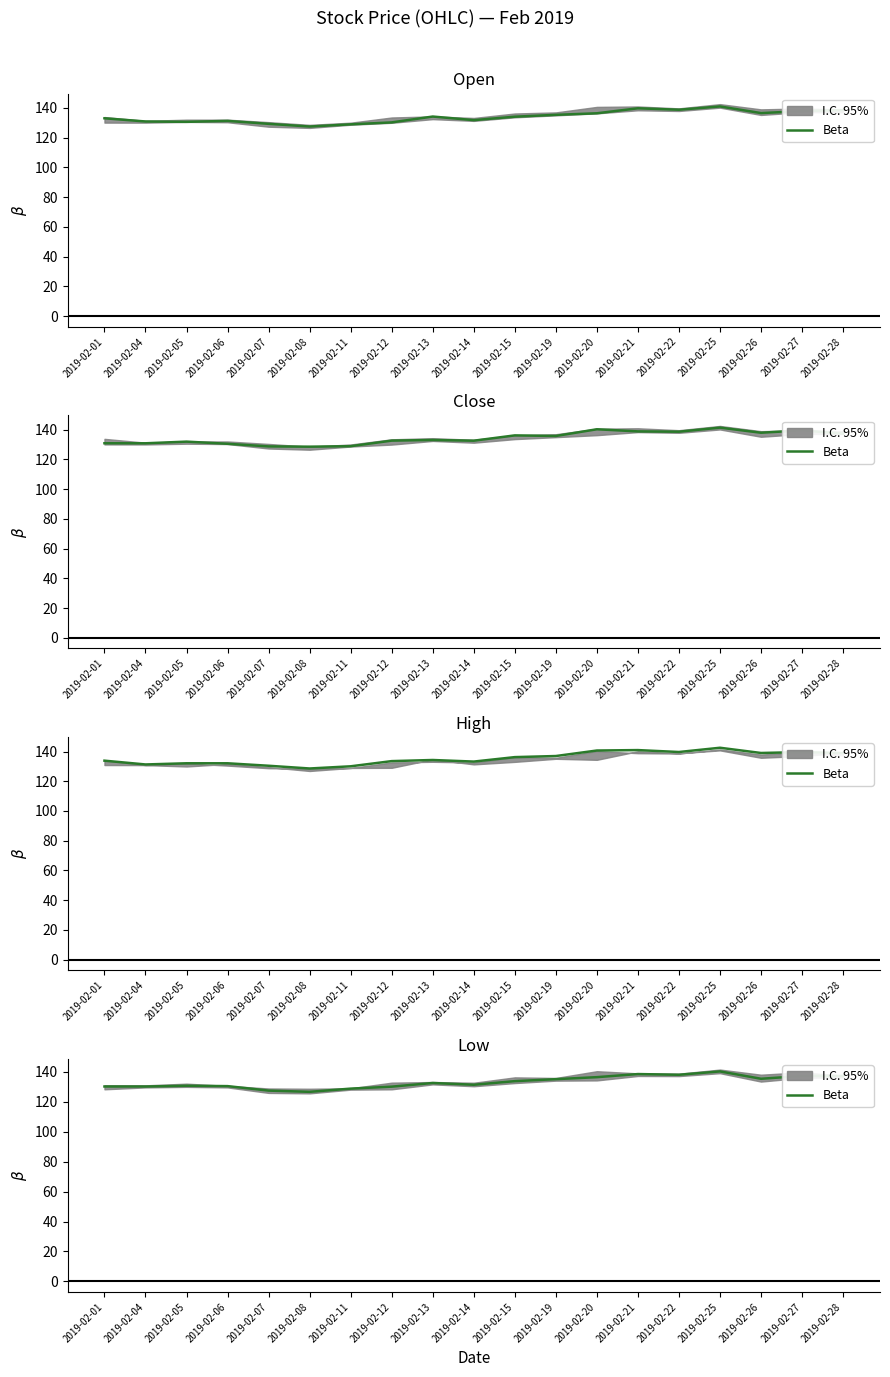

Which category has the lowest value across all series?

2019-02-08